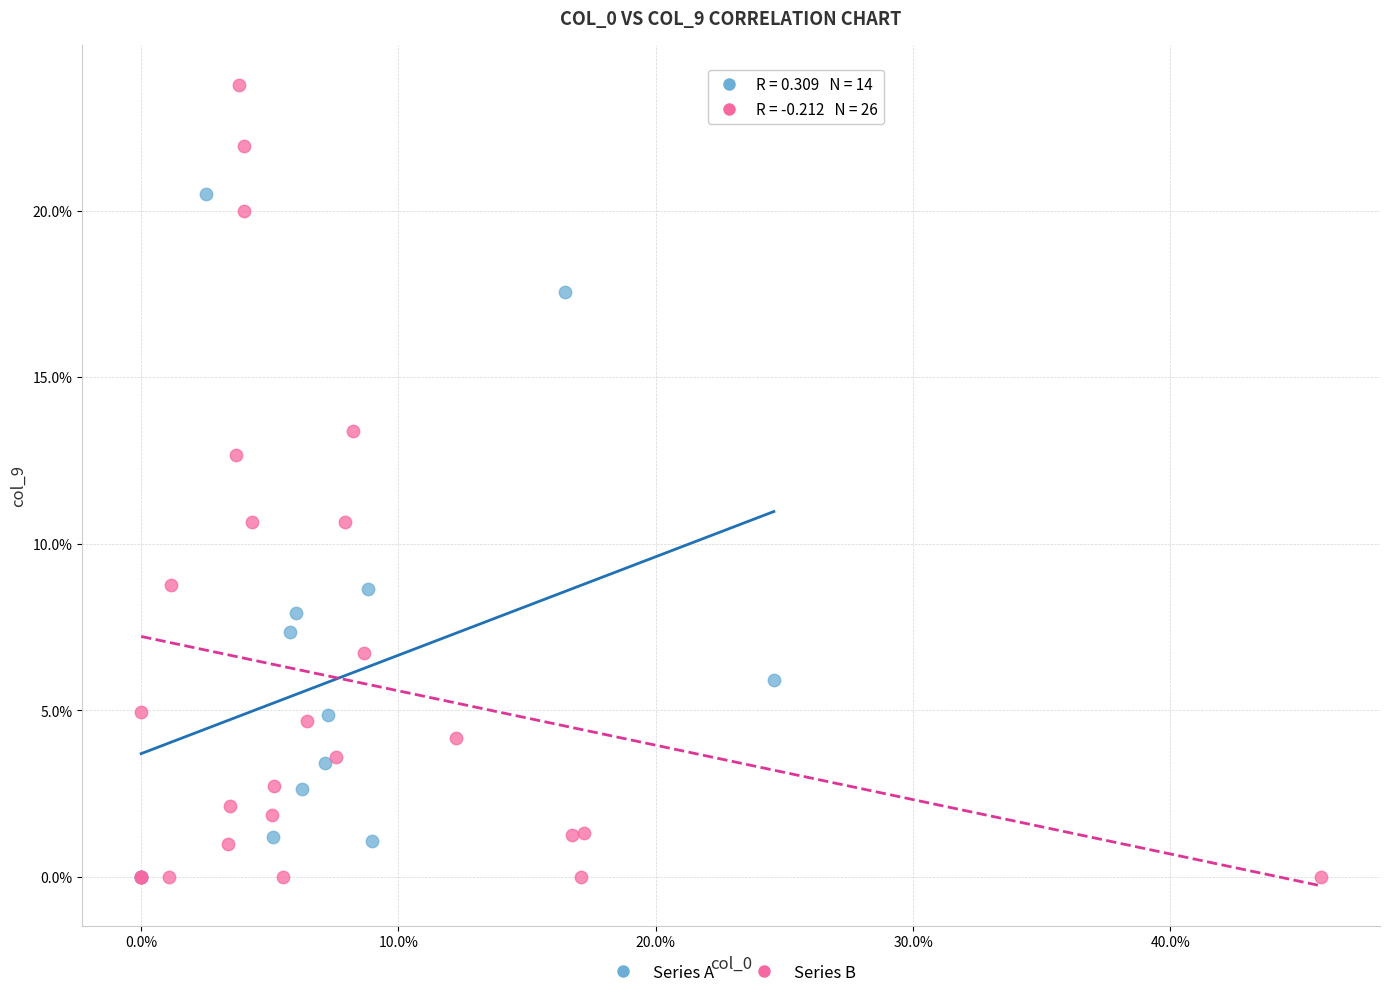

What are all the series names shown in the legend?

Series A, Series B